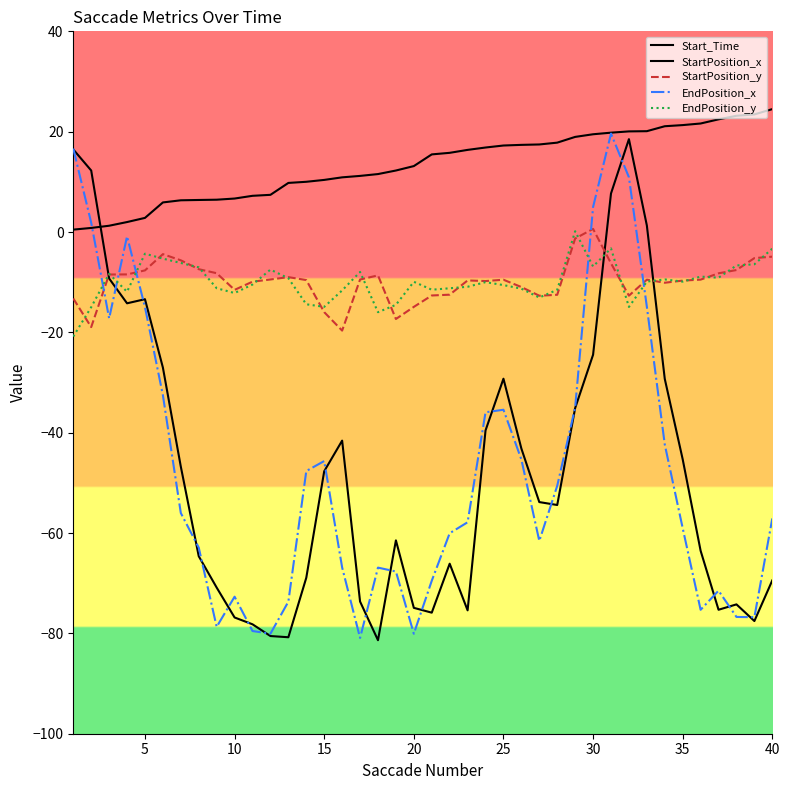

Does the chart display data point markers on the line(s)?

No